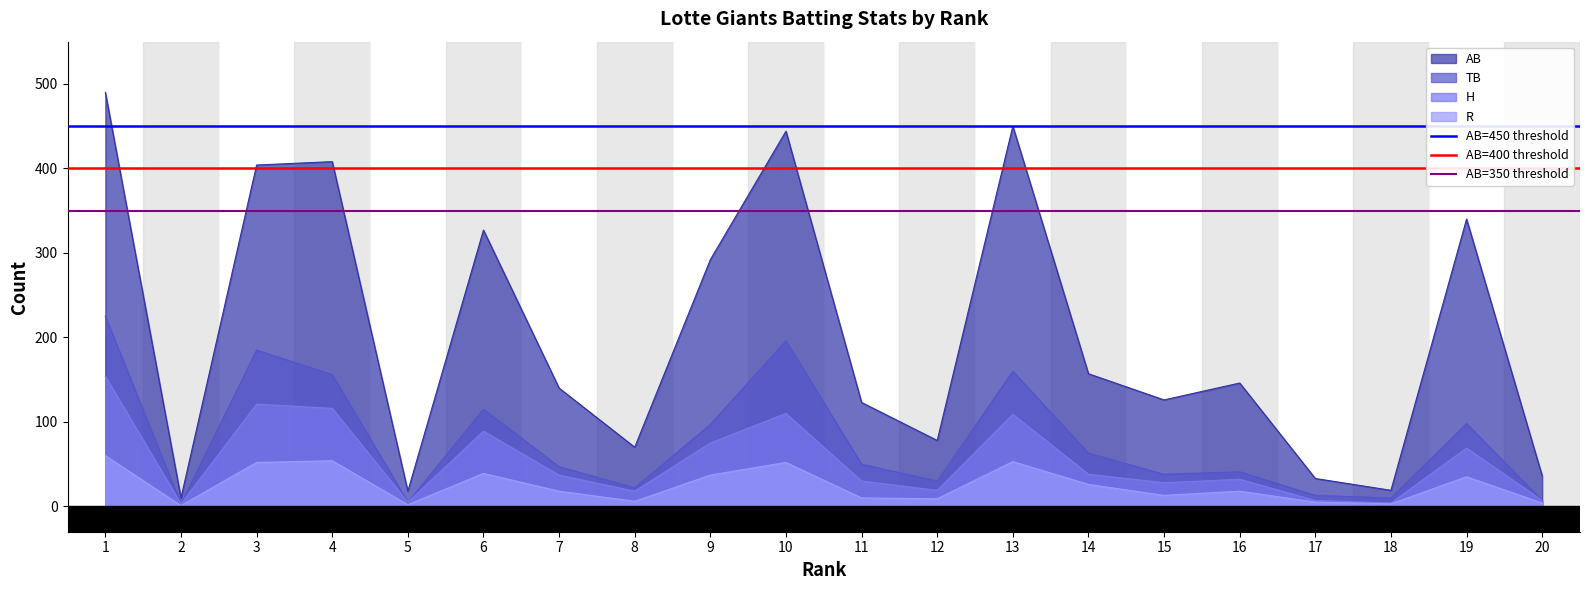

The TB series shows 147 at 19. True or false?

False